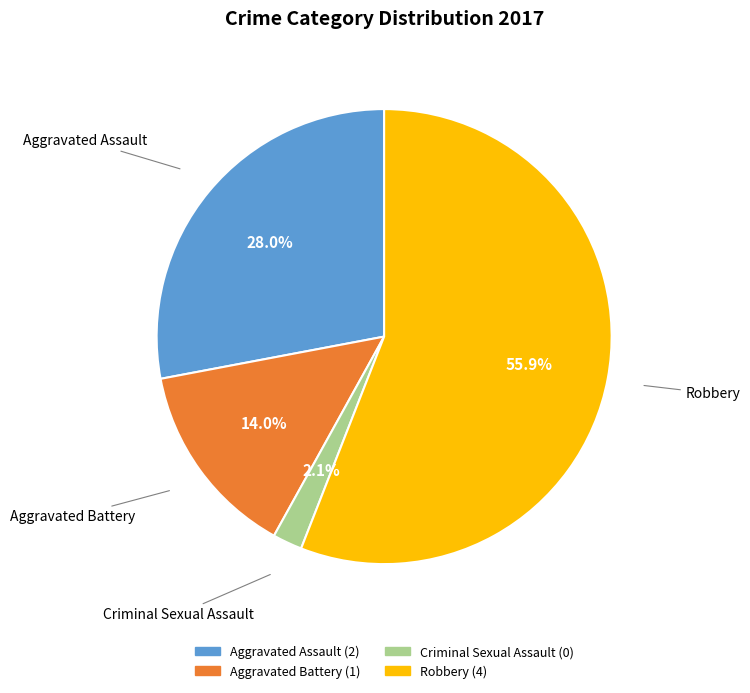

How many segments does this pie chart have?

4